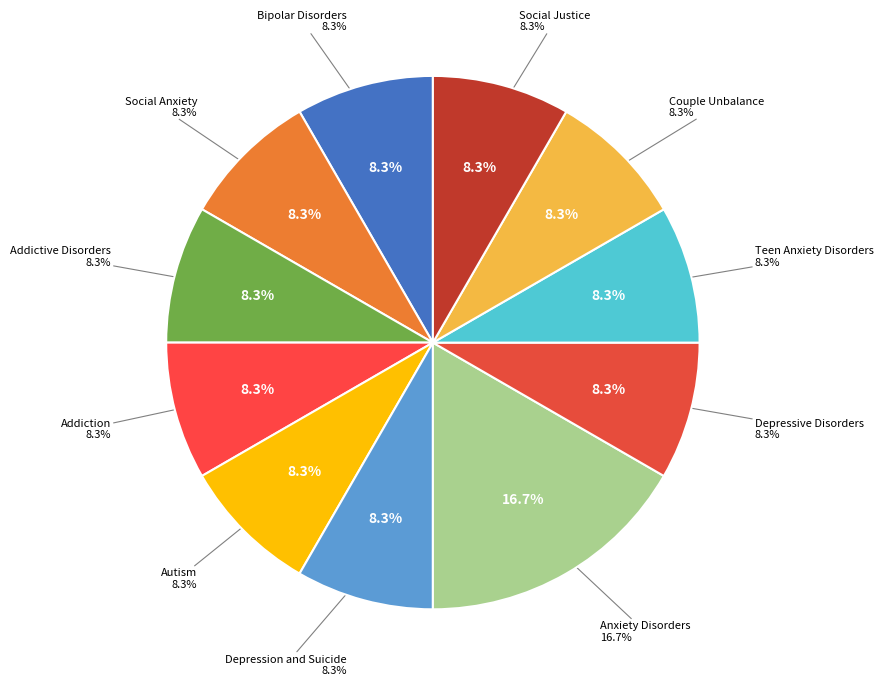

What percentage is NOT represented by Addiction?

91.7%